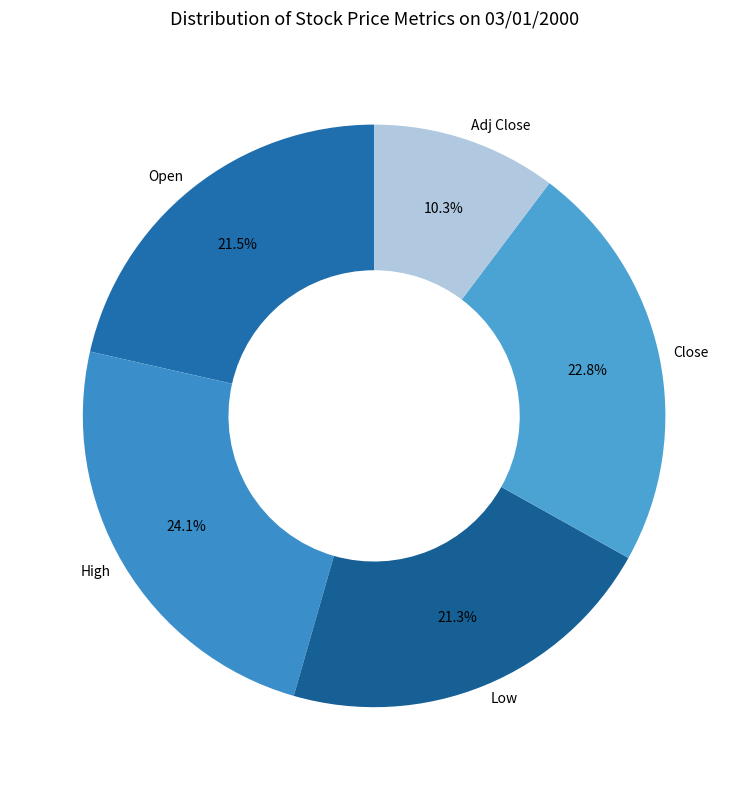

Is Low the majority of the pie?

No